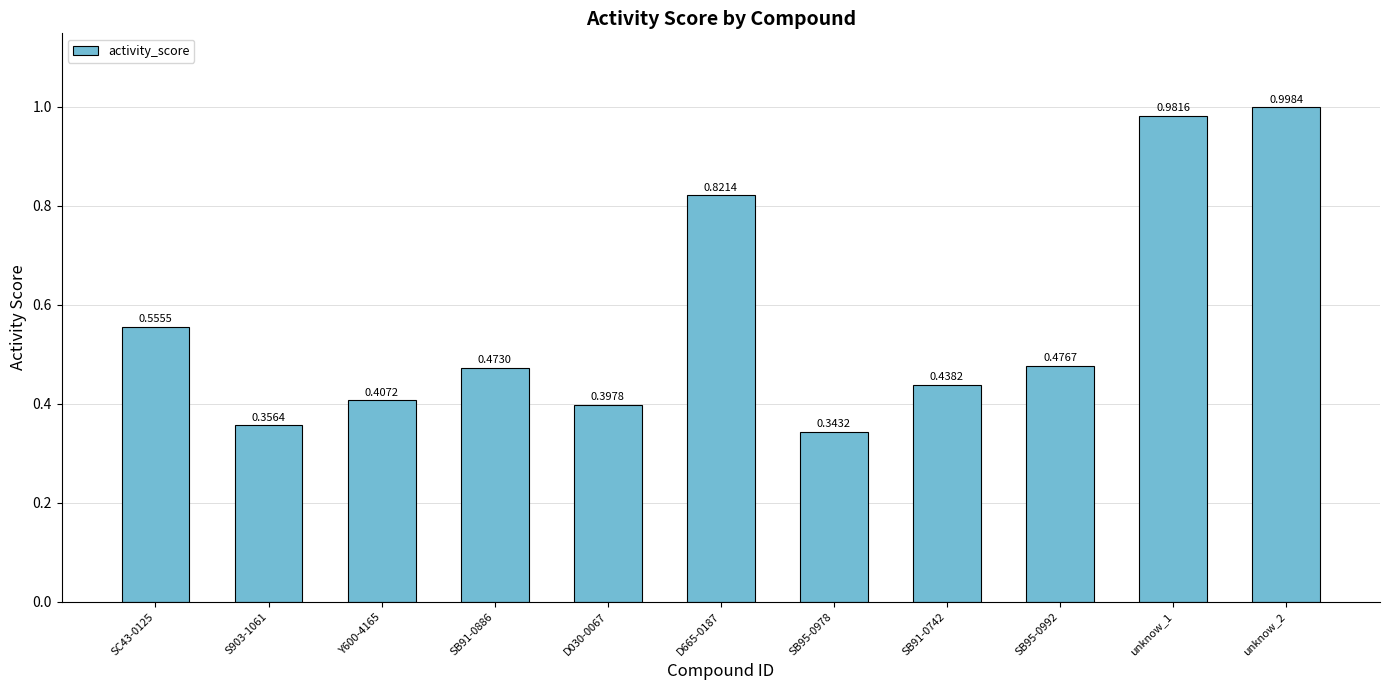

What is the sum of the values at unknow_1 and unknow_2?

2.0